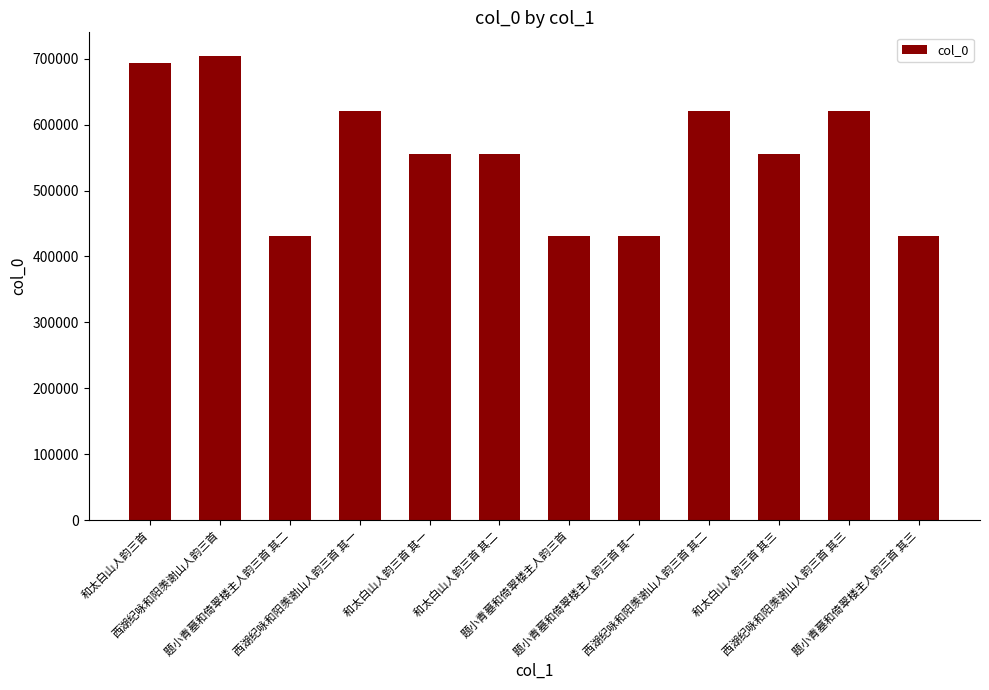

Which has a higher value, 和太白山人韵三首 or 西湖纪咏和阳羡谢山人韵三首?

西湖纪咏和阳羡谢山人韵三首